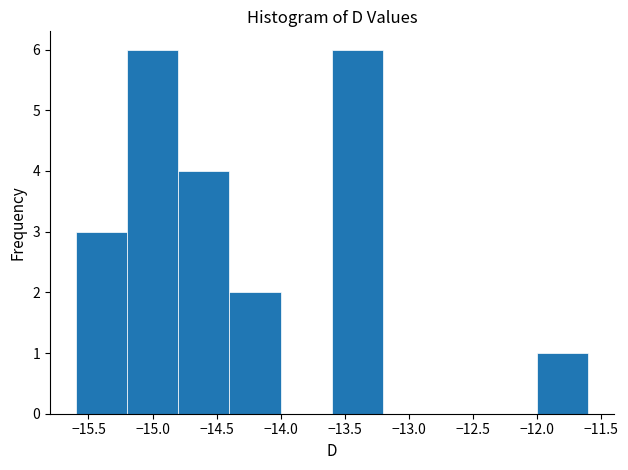

Reading left to right, list every bar in this chart as the range it spans on the x-axis followed by its height. The values are not printed on the chart, so give them approximately, as read against the axis.

-15.6 to -15.2: 3
-15.2 to -14.8: 6
-14.8 to -14.4: 4
-14.4 to -14.0: 2
-14.0 to -13.6: 0
-13.6 to -13.2: 6
-13.2 to -12.8: 0
-12.8 to -12.4: 0
-12.4 to -12.0: 0
-12.0 to -11.6: 1